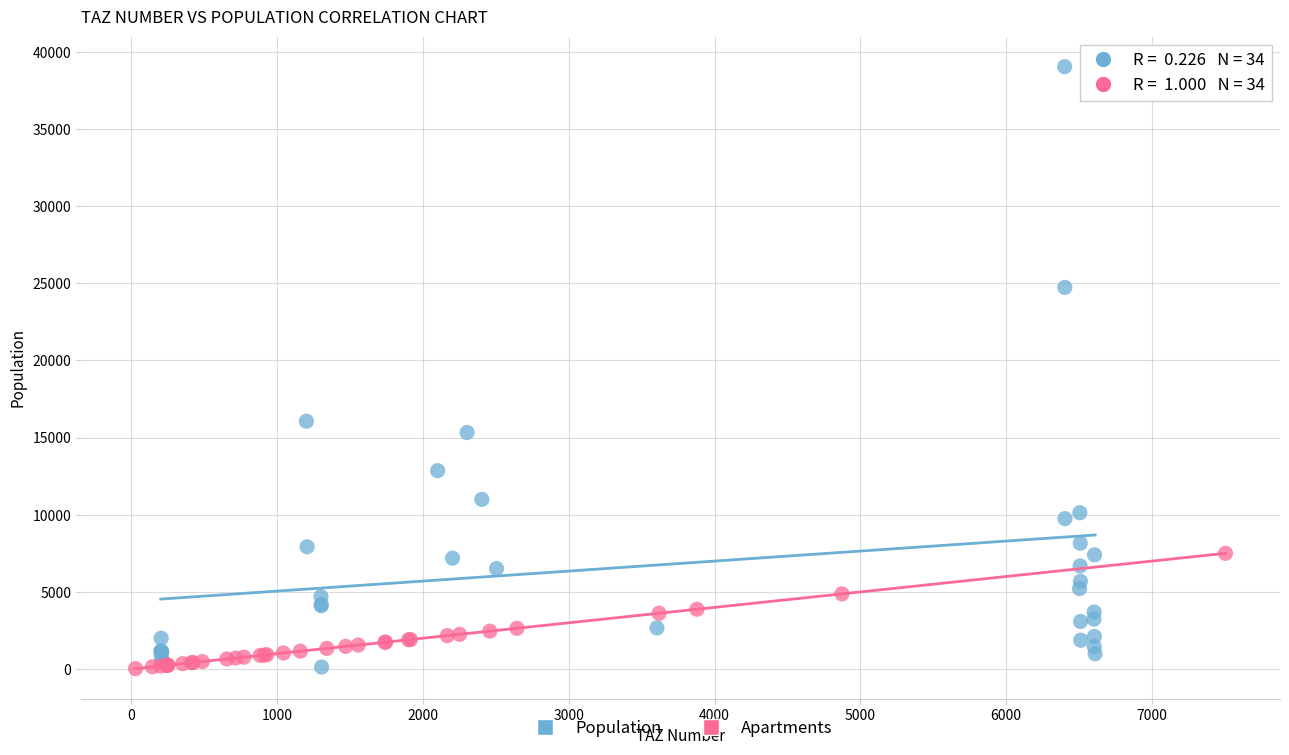

Which series contains the highest Y value?

Population